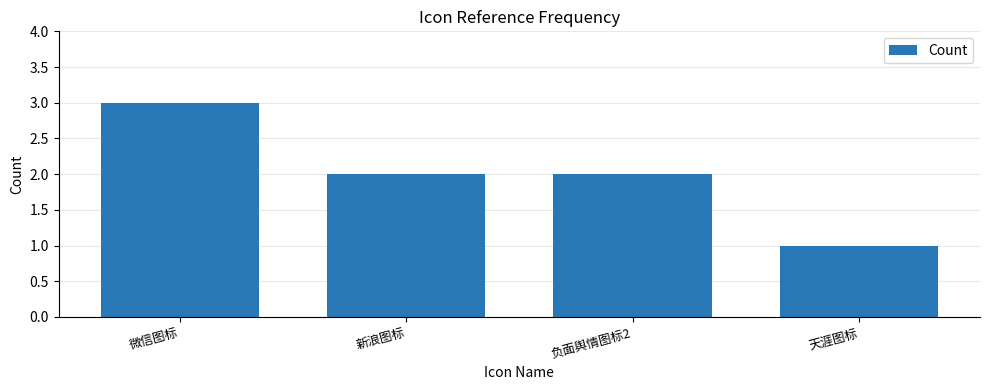

What is the average value?

2